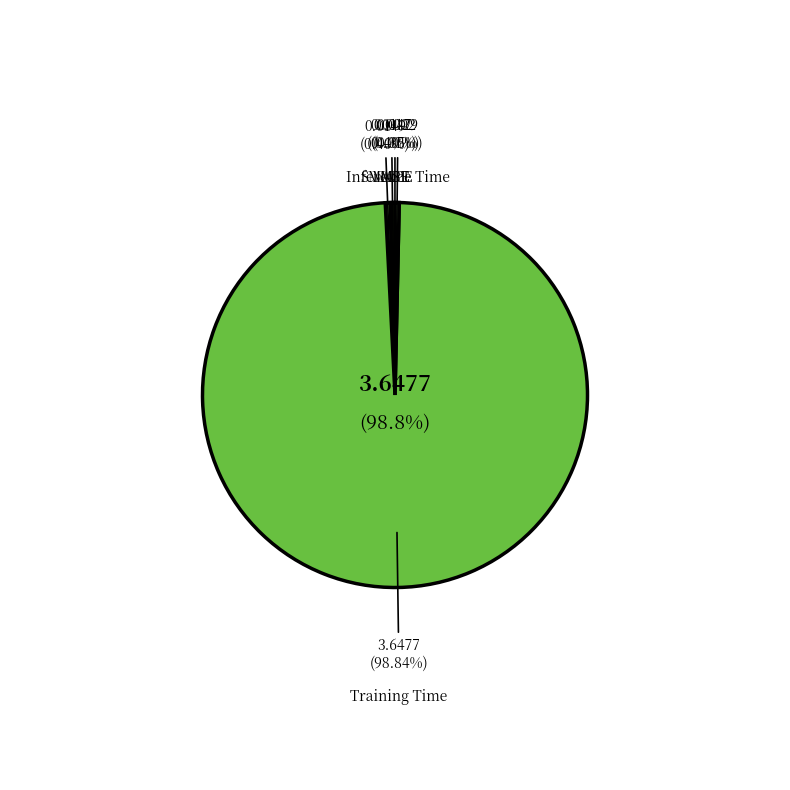

To the nearest percent, what is the combined percentage of Inference Time and Training Time?

99%